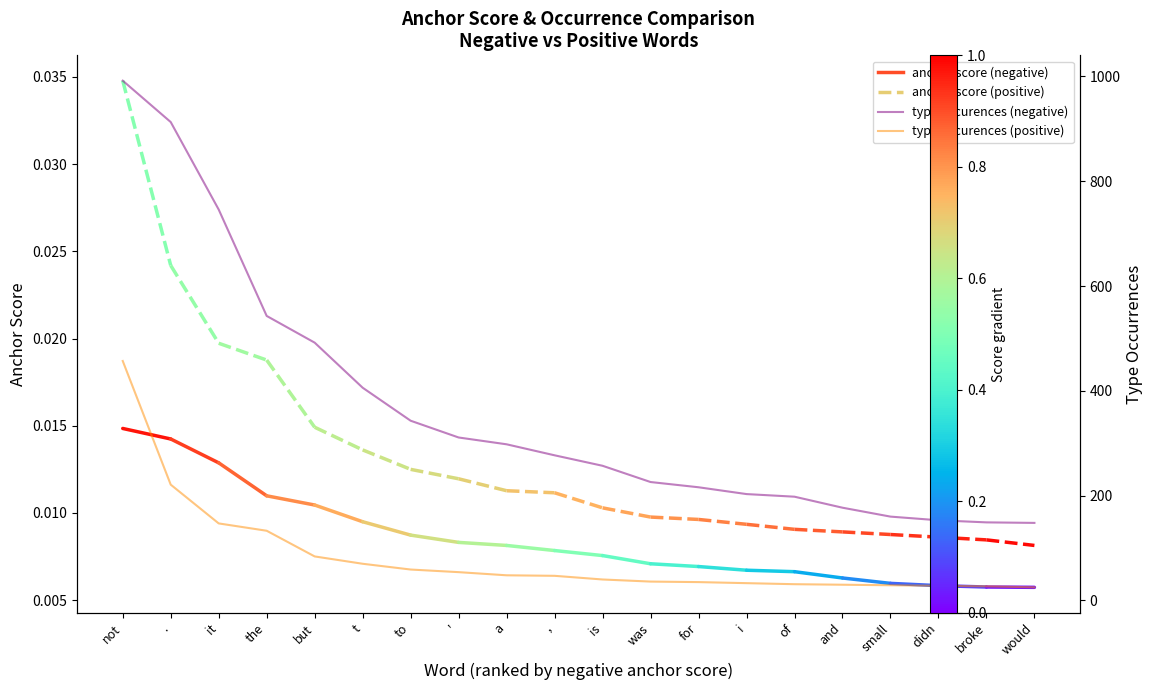

What is the label of the 11th point from the right?

,